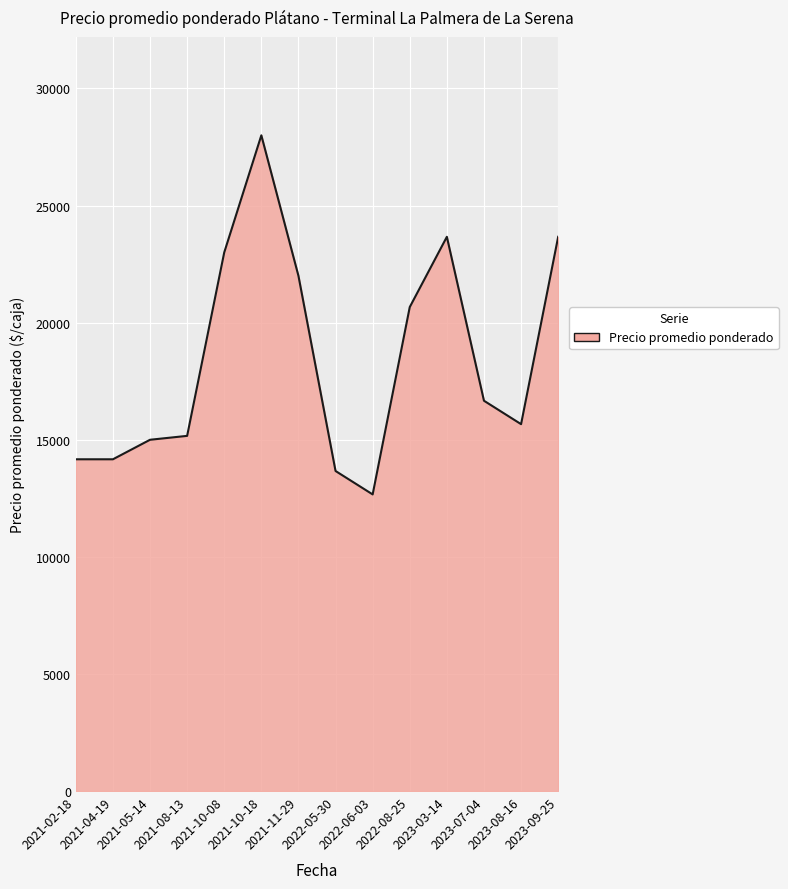

What is the difference between the maximum and minimum values?

15333.3